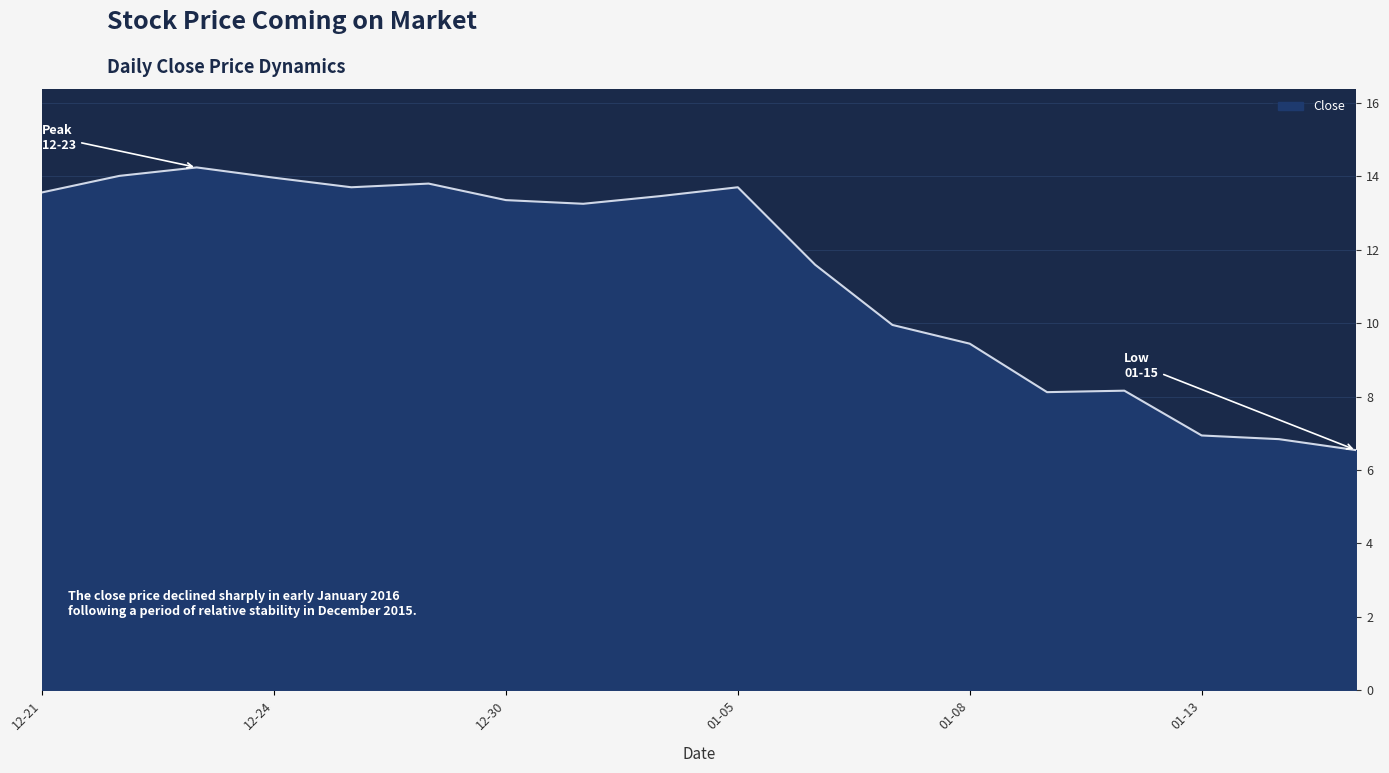

What is the maximum value shown in the chart?

14.2